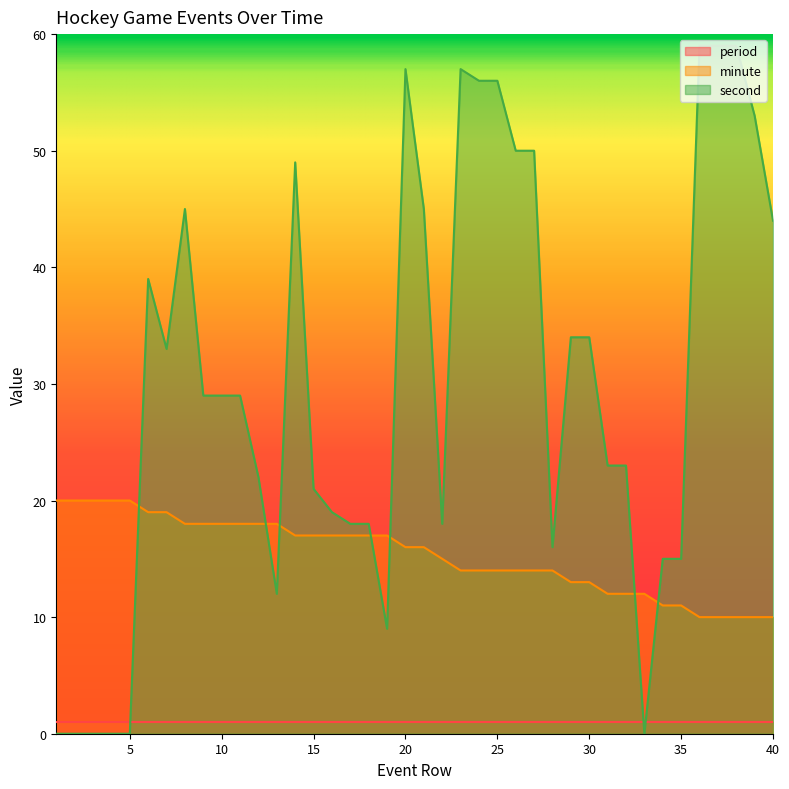

In second, how many points are lower than both neighbors (excluding endpoints)?

6